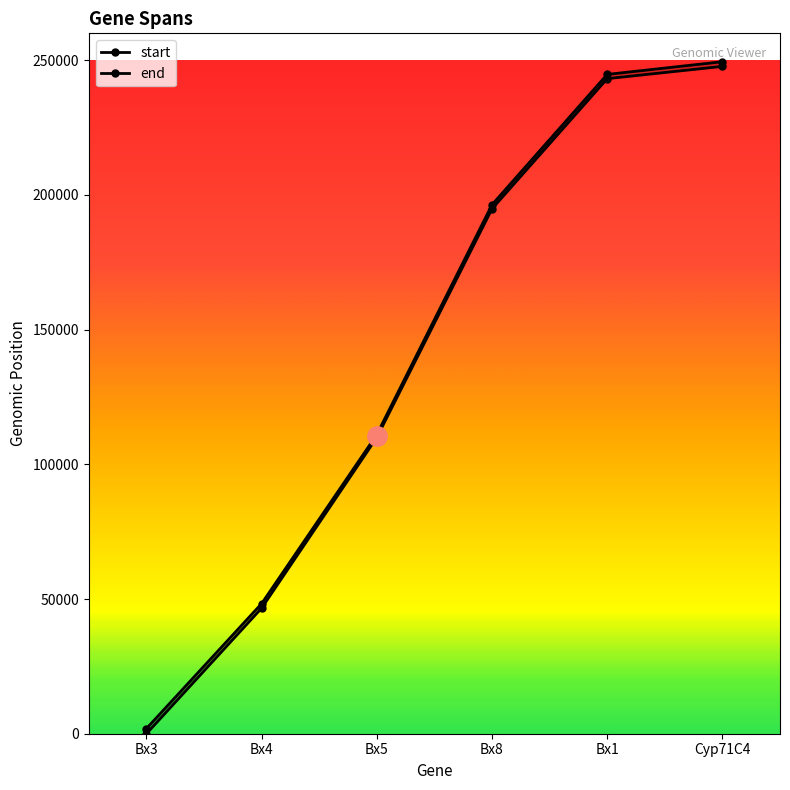

Which label corresponds to the smallest value in the chart?

Bx3